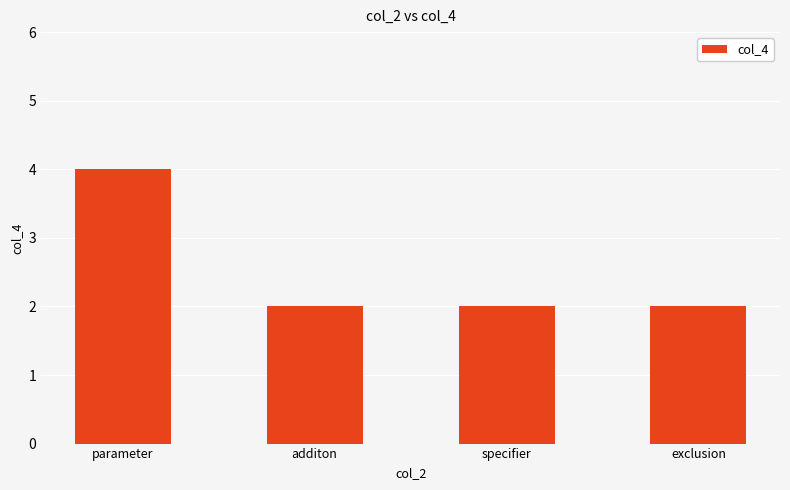

What is the sum of all values?

10